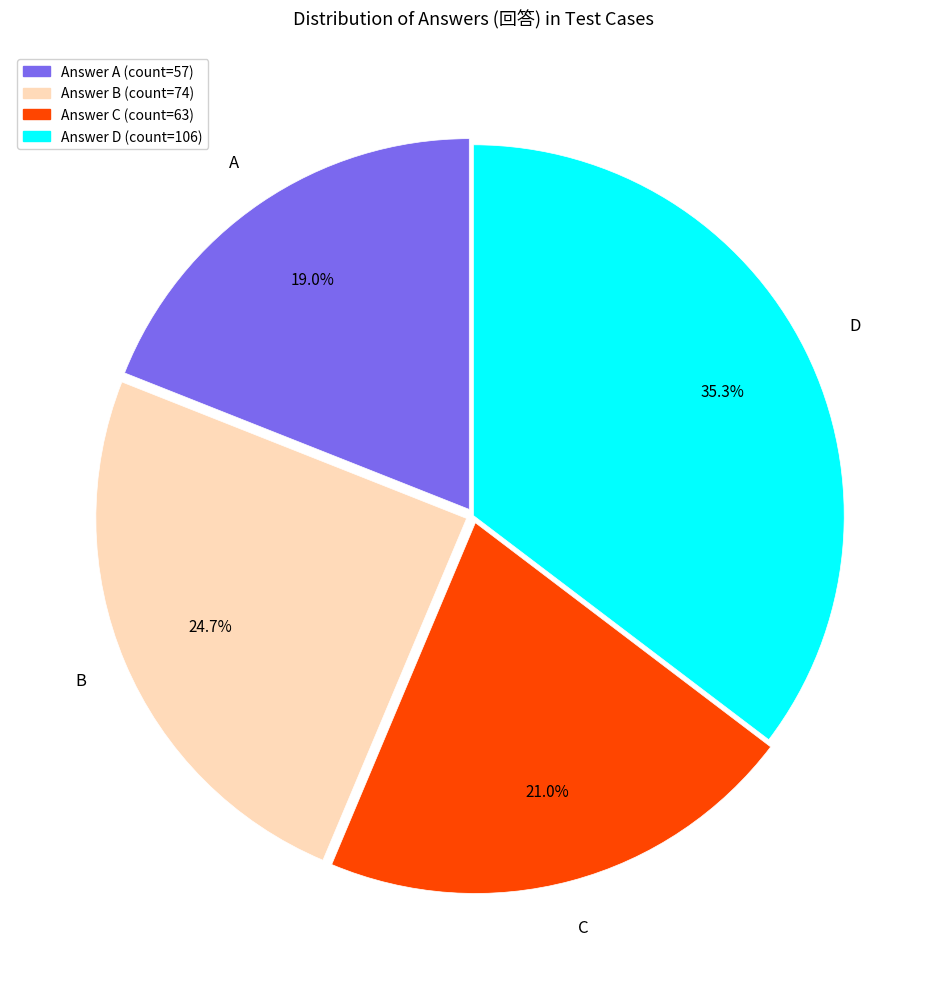

Count the number of slices in the pie.

4